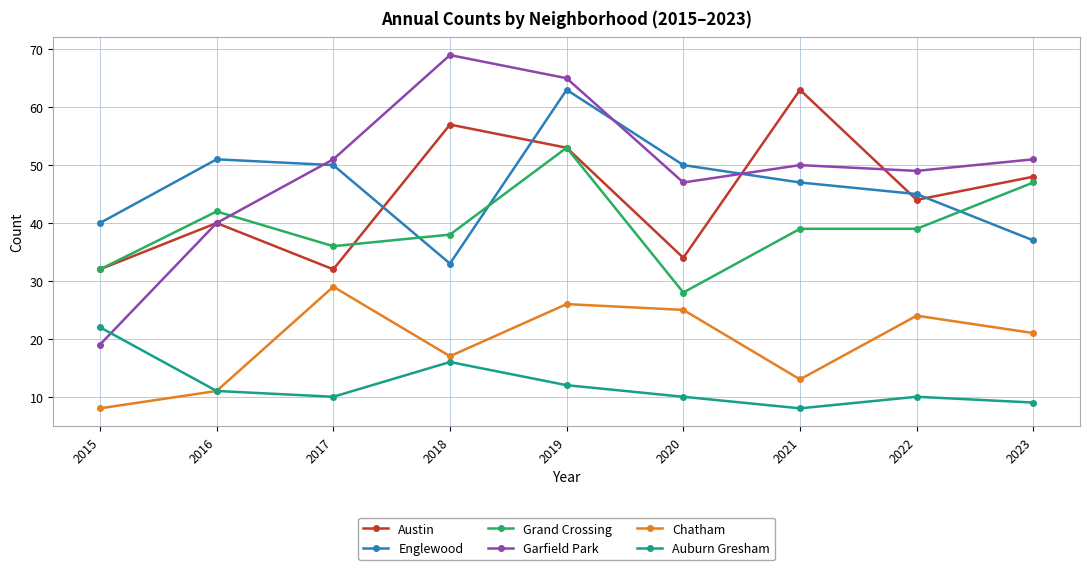

At which label does Garfield Park first exceed 50?

2017